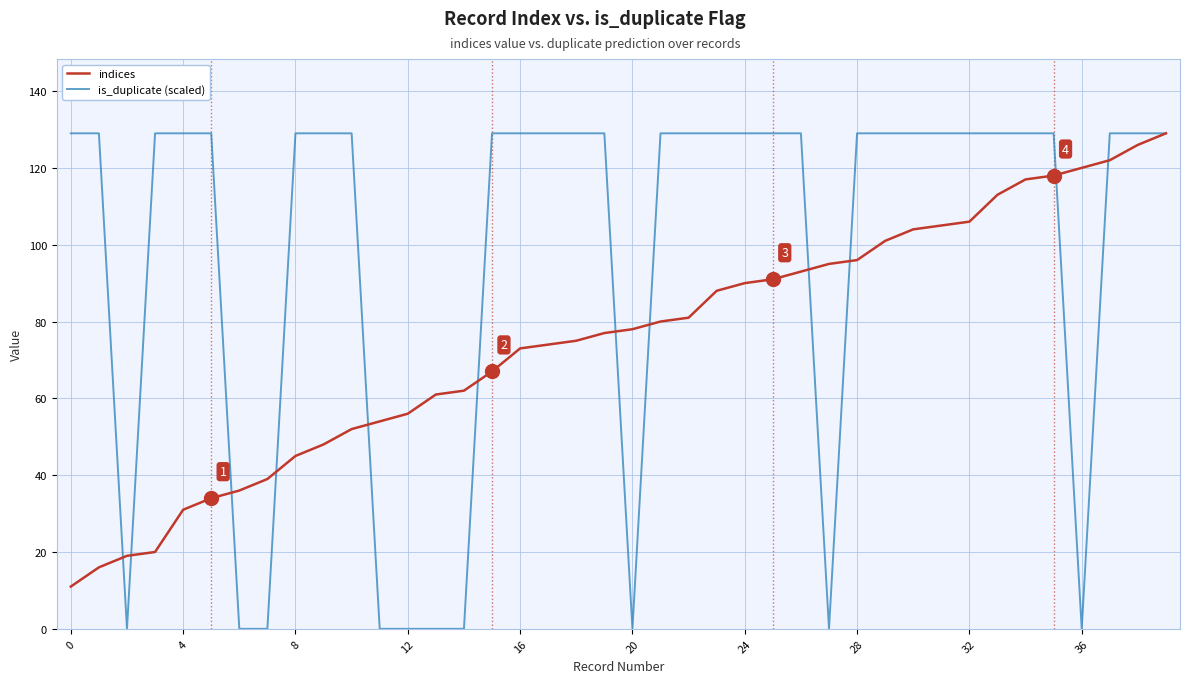

Count the number of data series in this chart.

2